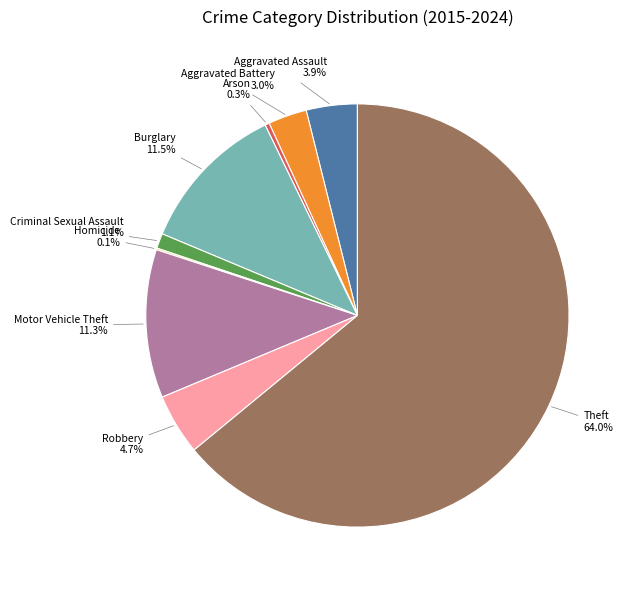

Is there a majority slice in this chart?

Yes